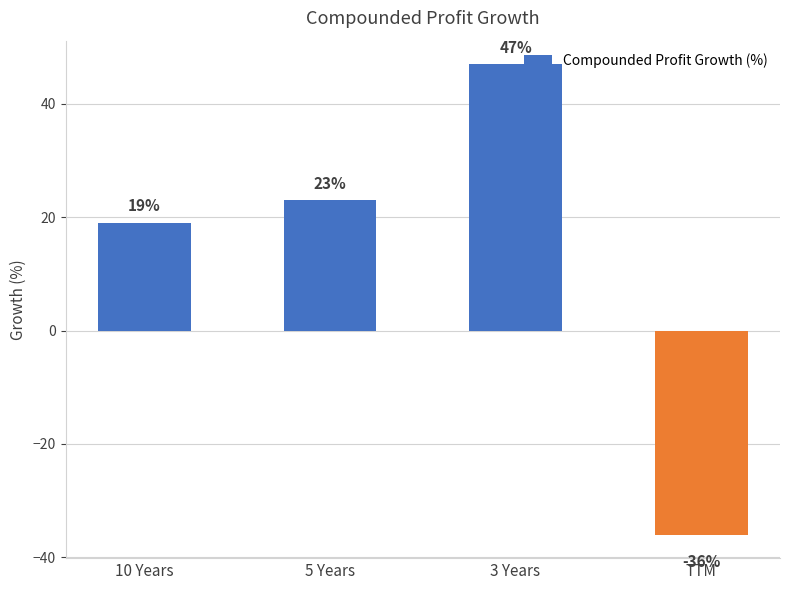

What is the sum of all values?

53